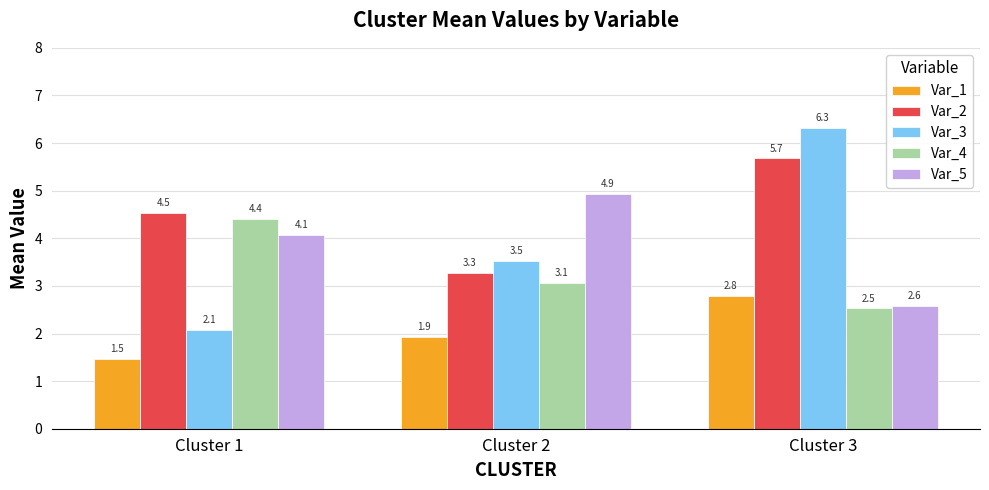

Which series has the widest spread of values?

Var_3